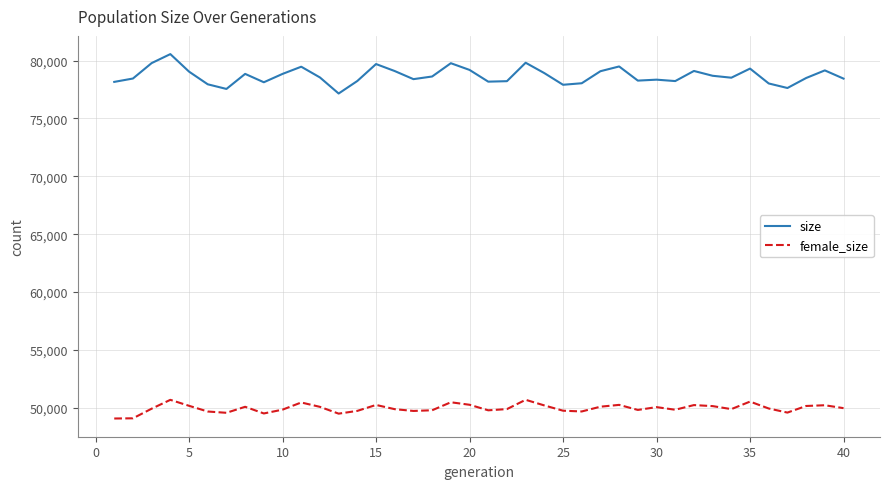

List the series in order of their overall mean, lowest first.

female_size, size